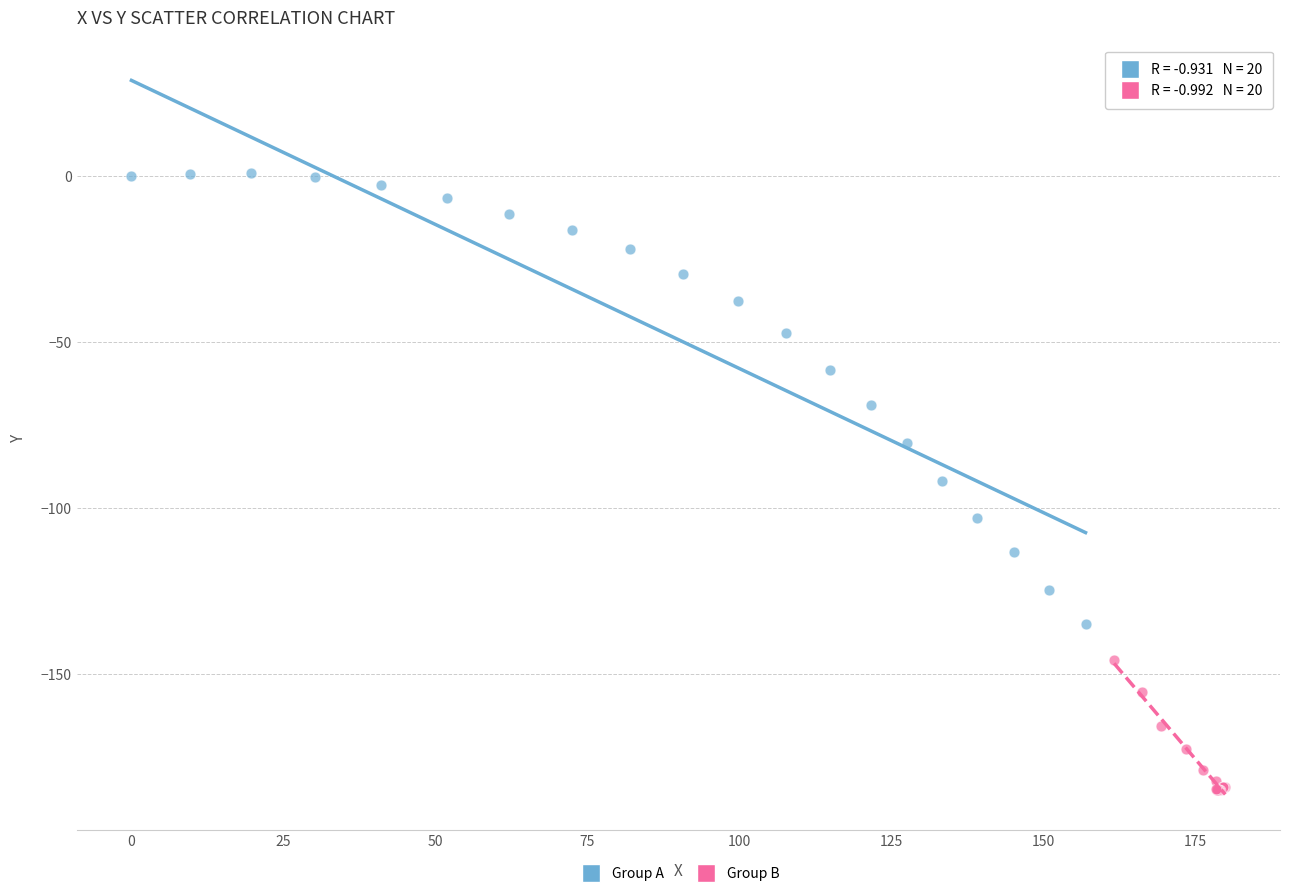

Which series contains the lowest Y value?

Group B